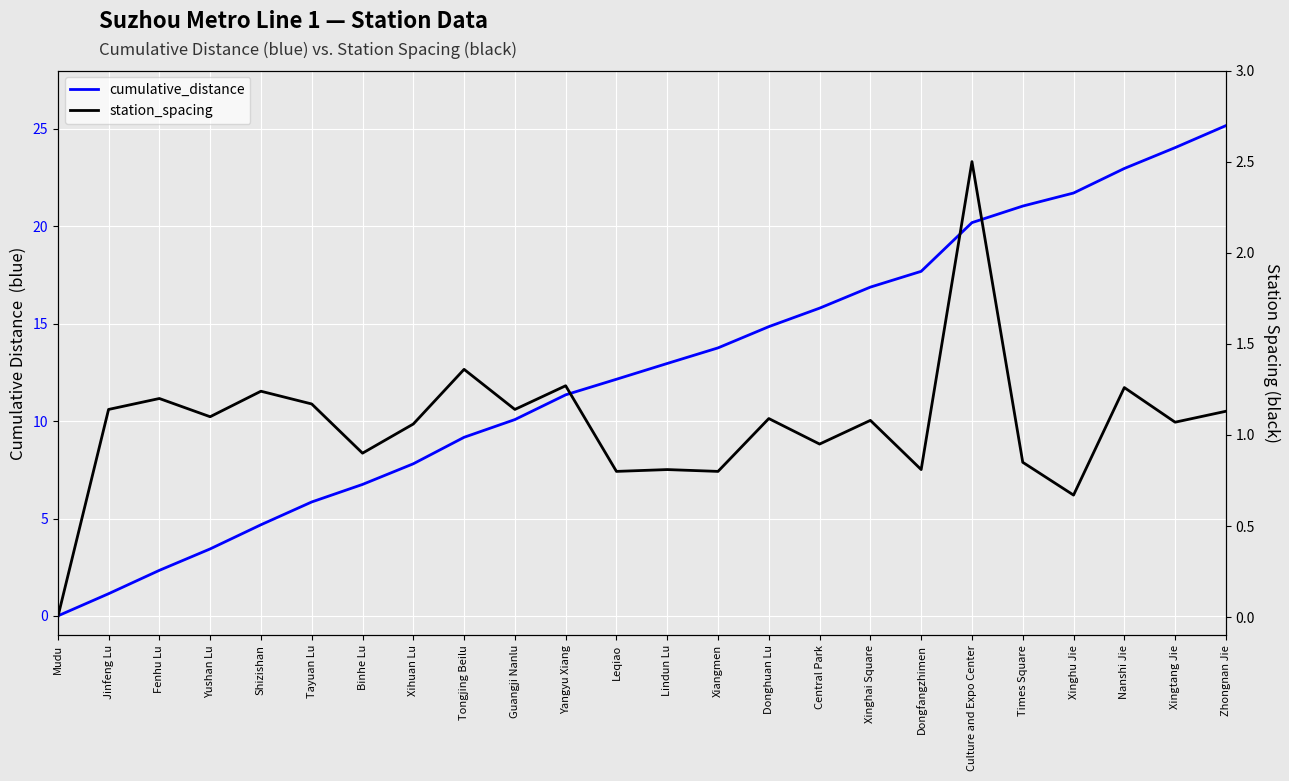

What is the value of the cumulative_distance point at the 11th from the left?

11.3